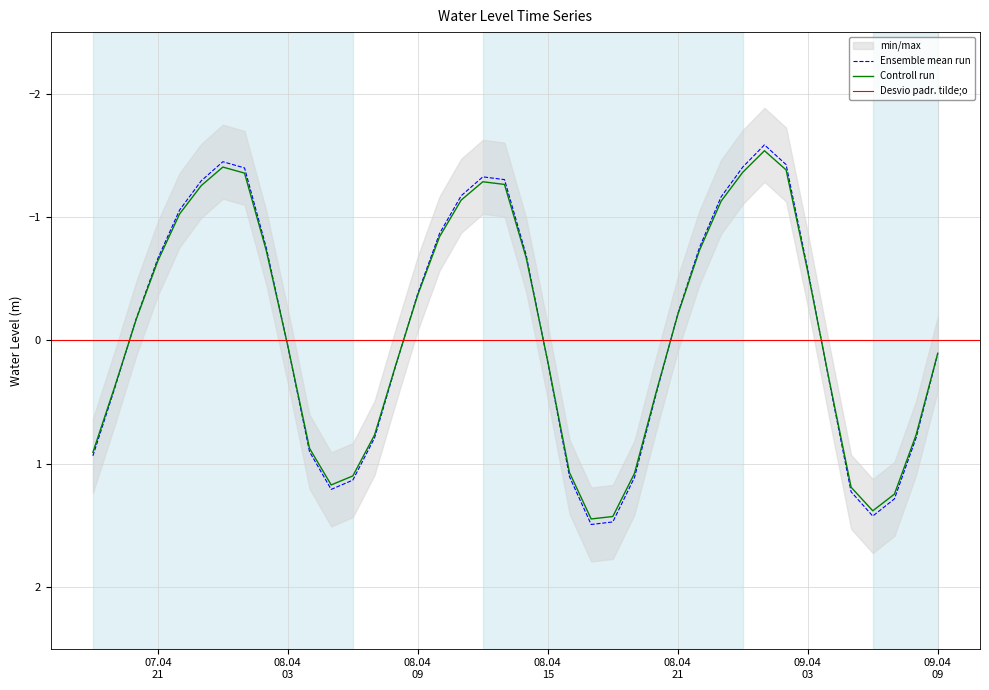

How many points are lower than both their immediate neighbors (excluding endpoints)?

3